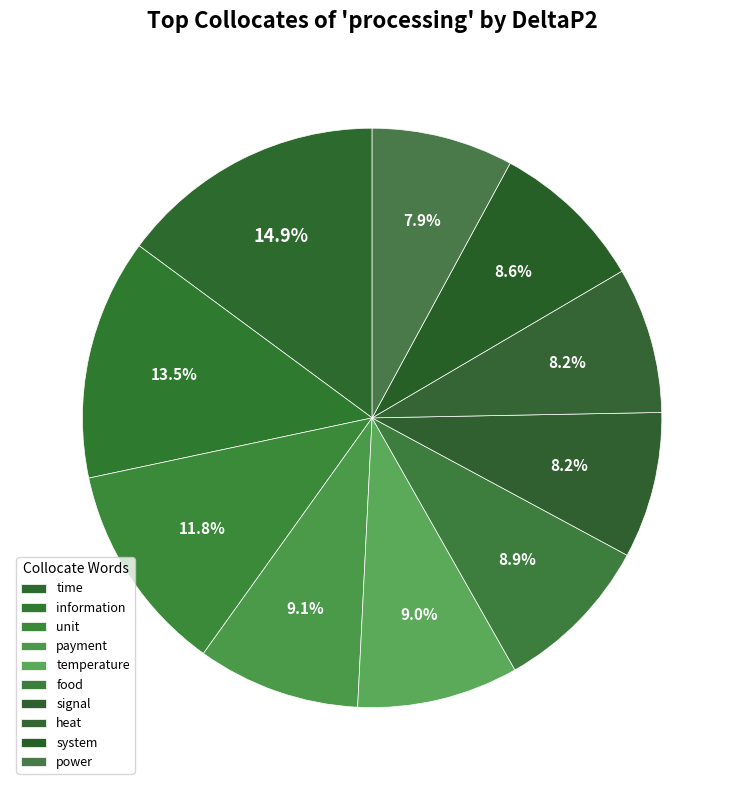

Is it true that signal is 8% of the pie?

True